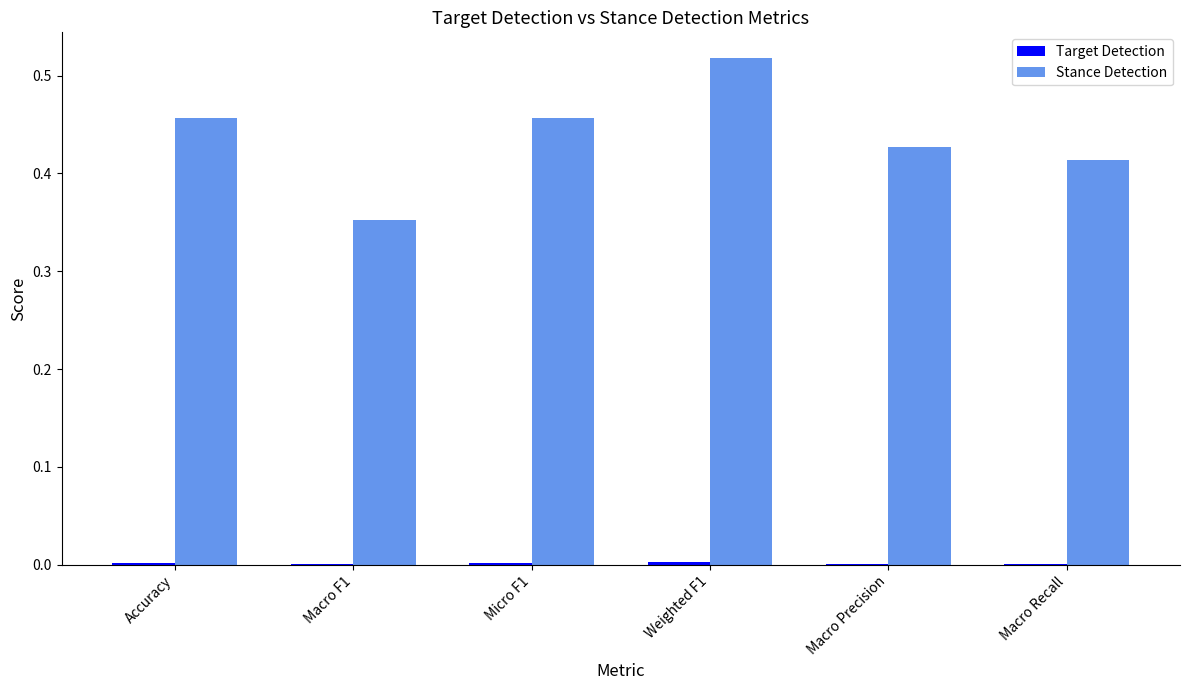

Are the bars grouped side by side (vs. stacked)?

Yes